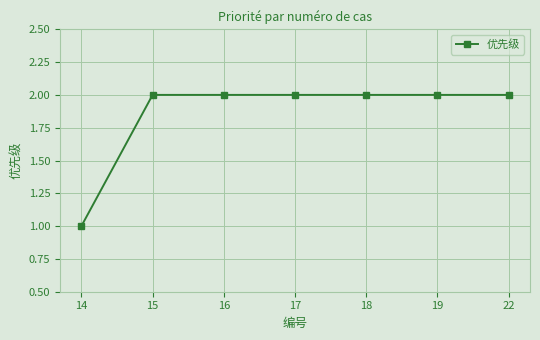

Reading right to left, what are all the values shown in this chart?

22=2	19=2	18=2	17=2	16=2	15=2	14=1